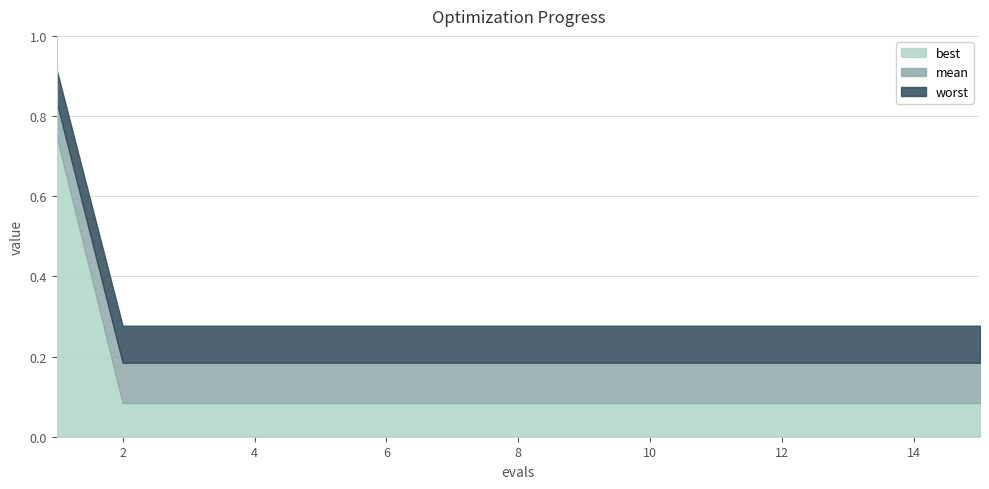

Where is worst nearest to the value 0?

2